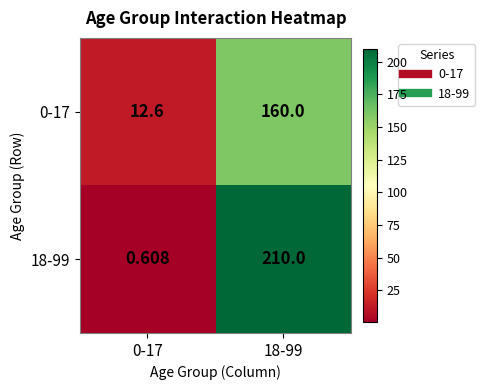

How many categories are shown in the chart?

2